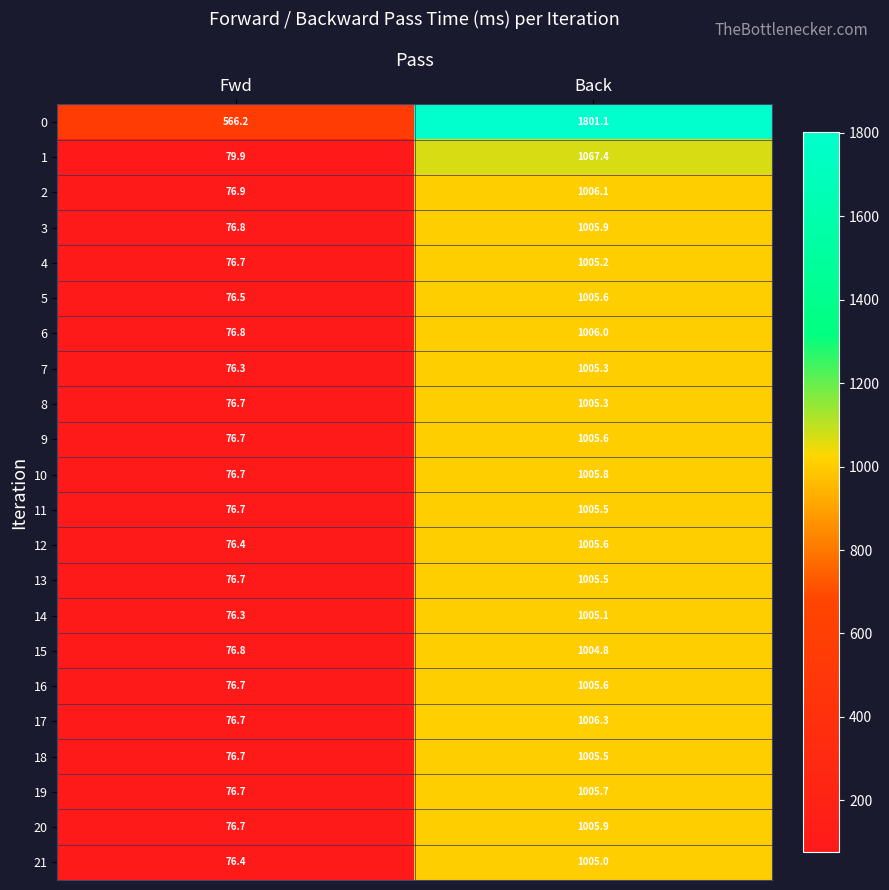

What is the sum of the 13 values at Back and Fwd?

1082.2